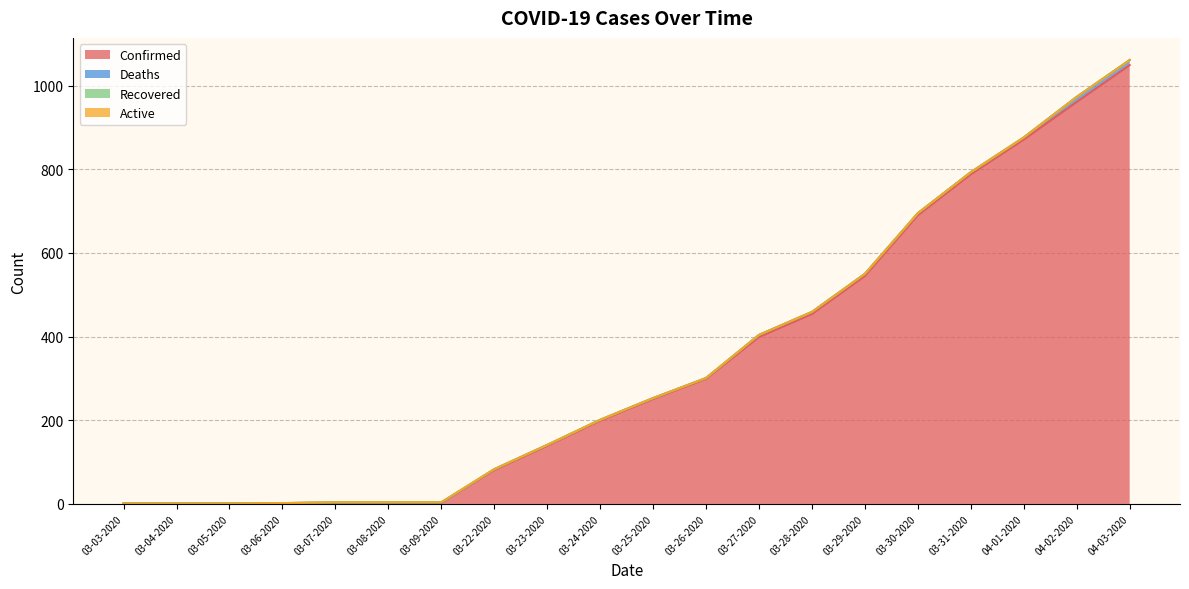

Count the number of data series in this chart.

4